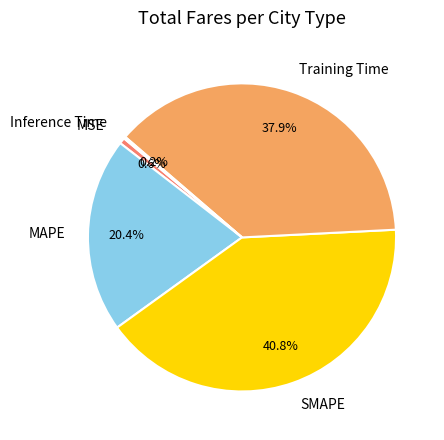

Which category has the biggest portion of the pie?

SMAPE